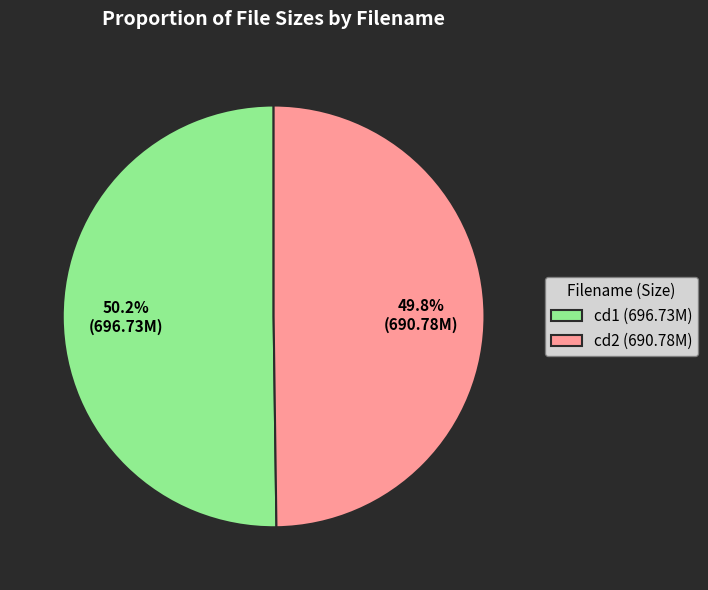

What is the ratio of the value at cd1 (696.73M) to the value at cd2 (690.78M)?

1.0